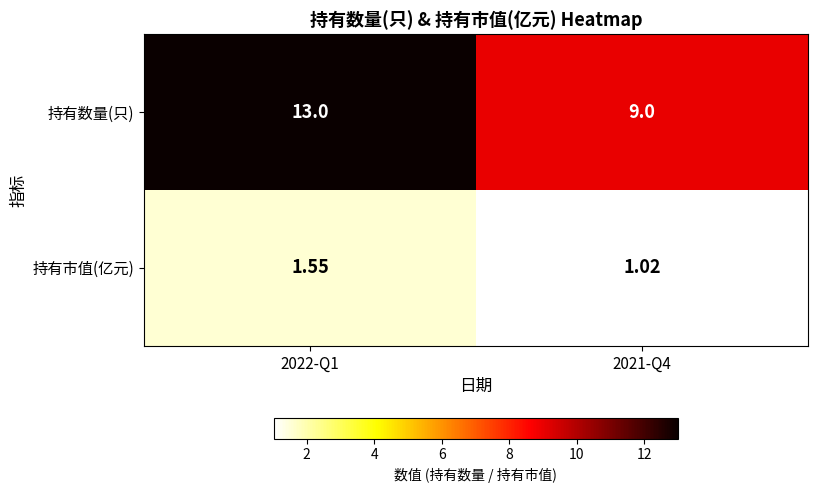

Rank the series at 2021-Q4 from highest to lowest value.

持有数量(只), 持有市值(亿元)